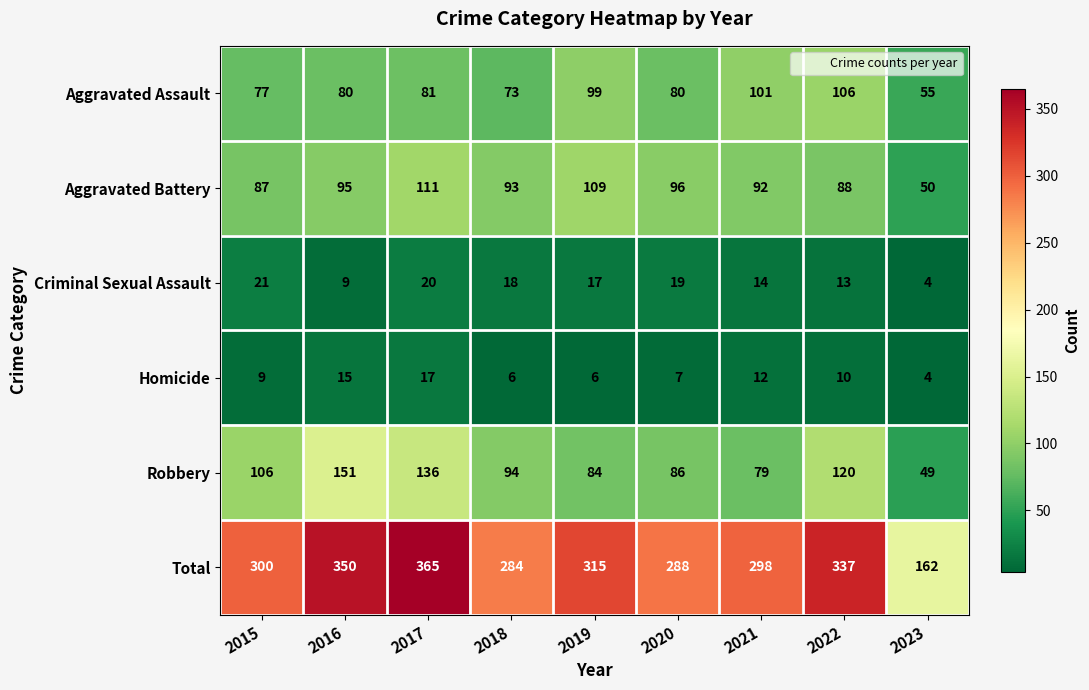

Count the number of categories in the chart.

9